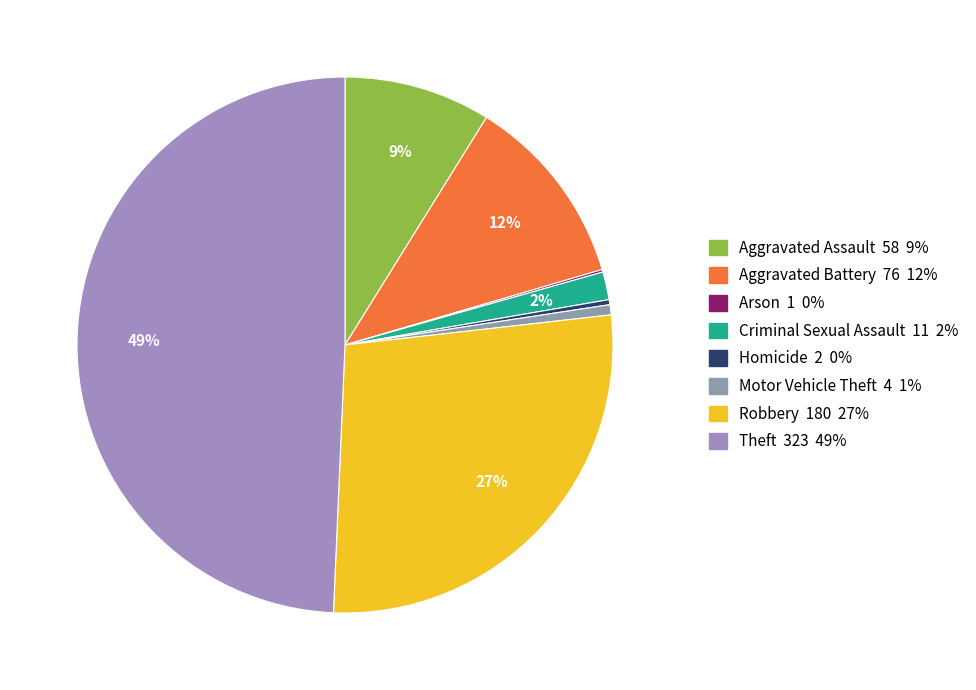

Is there any slice that represents more than half of the pie?

No